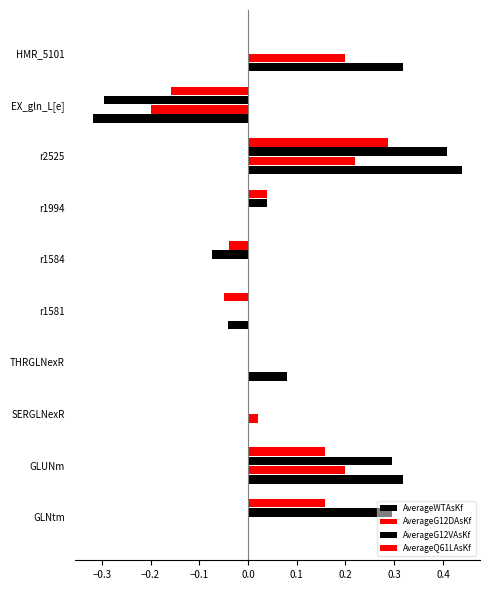

What is the sum of all AverageQ61LAsKf values?

0.4